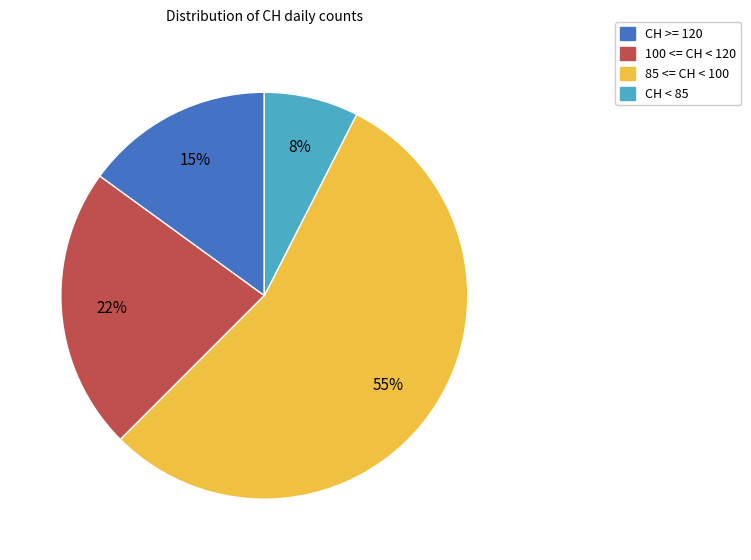

Is there any slice that represents more than half of the pie?

Yes